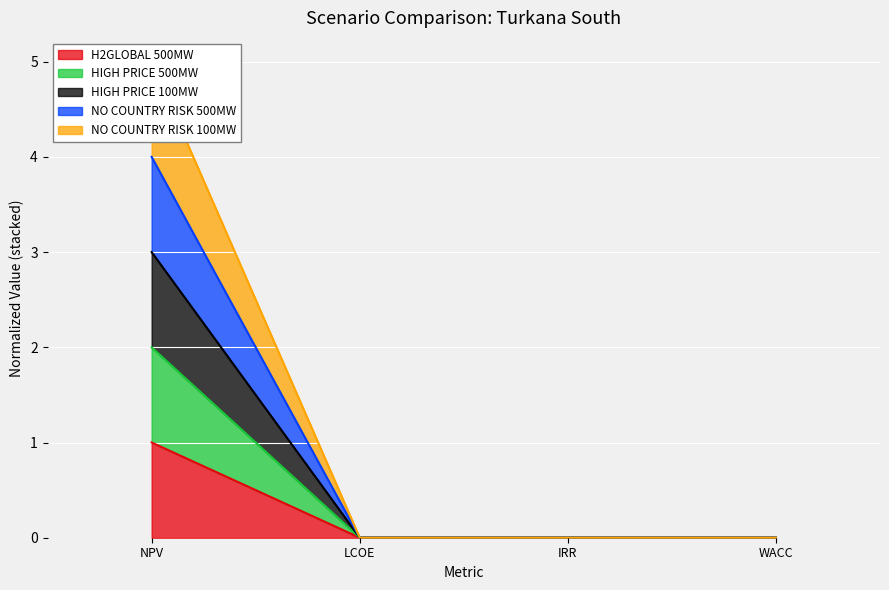

True or false: NO_COUNTRY_RISK_500MW and NO_COUNTRY_RISK_100MW cross at least once.

False